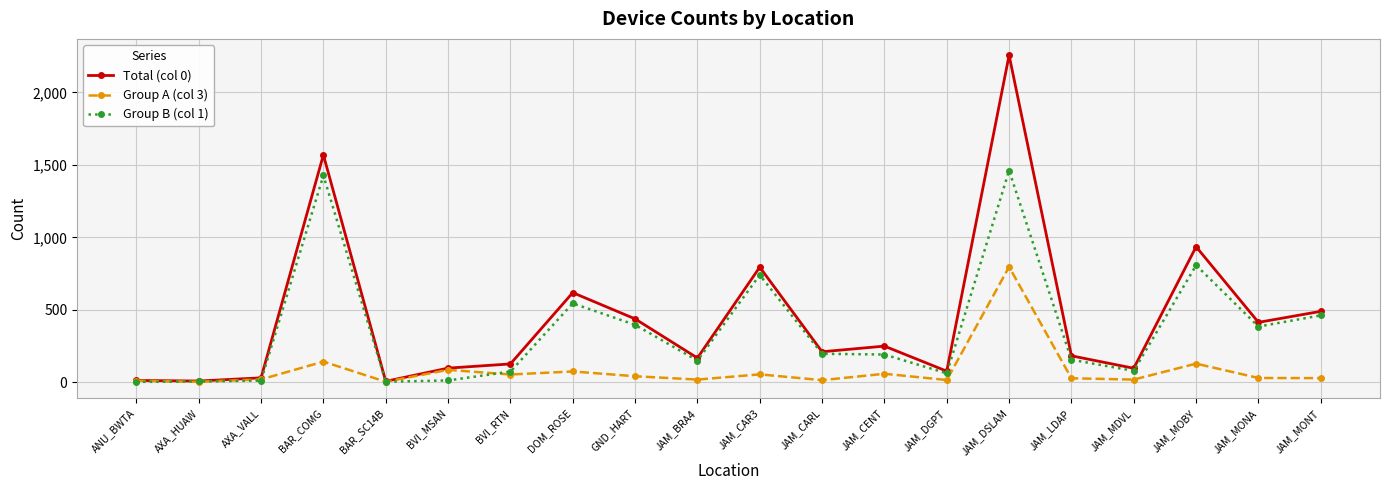

What are all the series names shown in the legend?

Total (col 0), Group A (col 3), Group B (col 1)